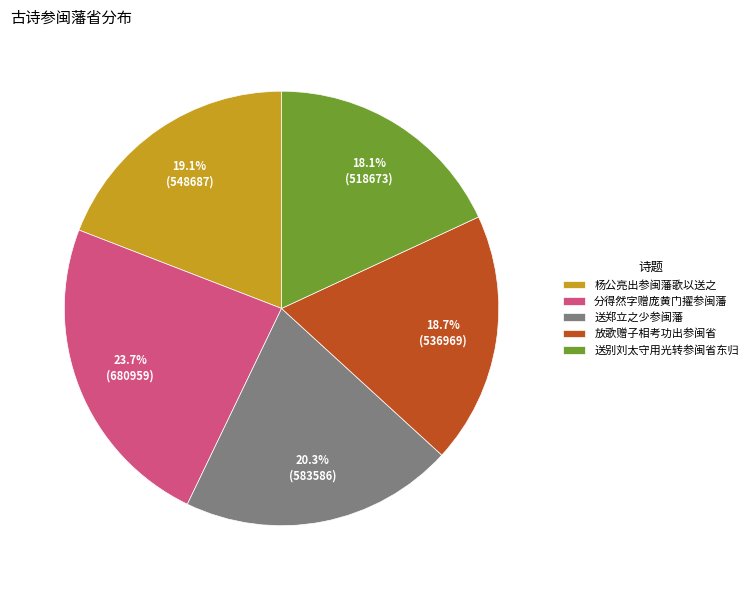

What portion of the pie excludes 杨公亮出参闽藩歌以送之?

80.9%